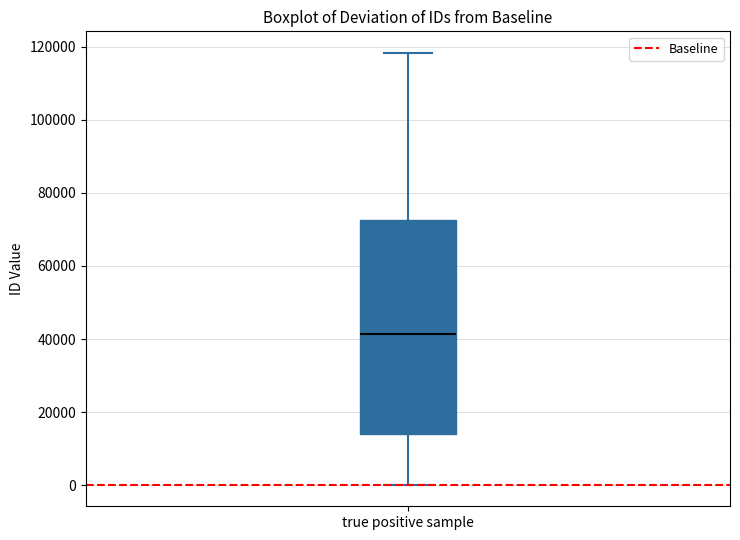

Where is the lower edge of the box for true positive sample on the y-axis? The values are not printed on the chart, so give them approximately, as read against the axis.

14000